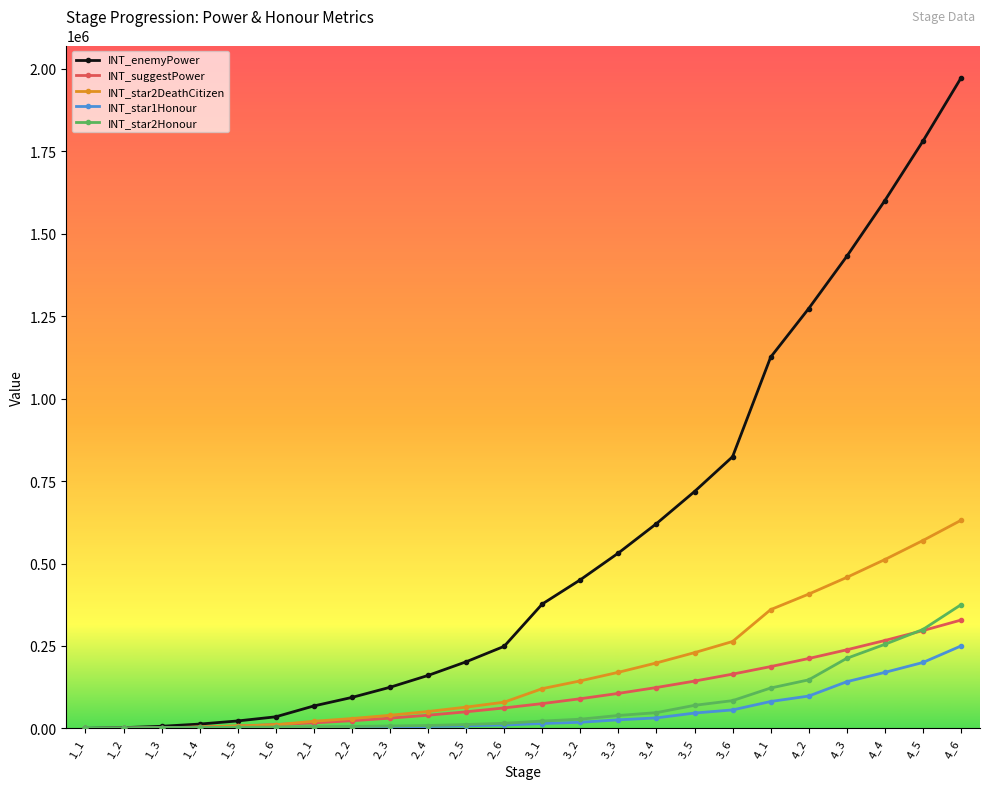

At which category is the sum across all series the highest?

4_6